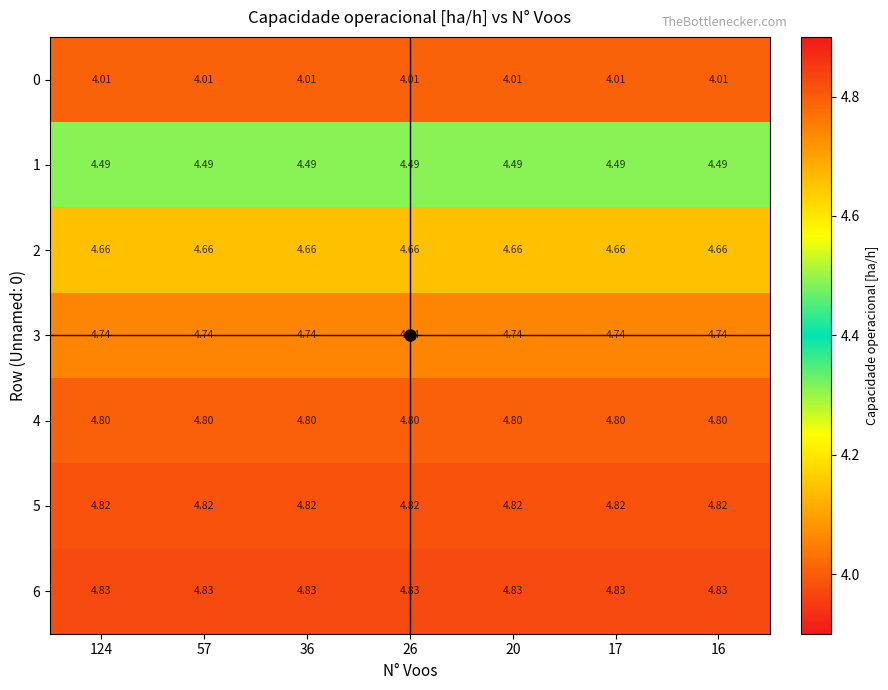

Is the value of 1 at 17 greater than the value of 4 at 16?

No